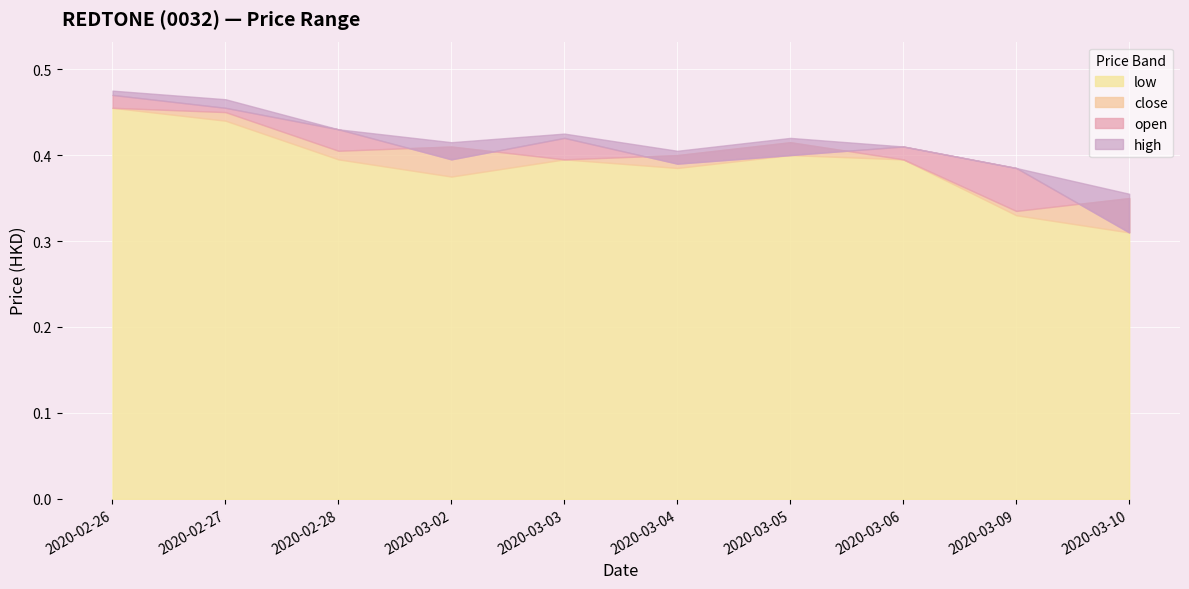

What is the value of the open point at the 6th from the left?

0.4